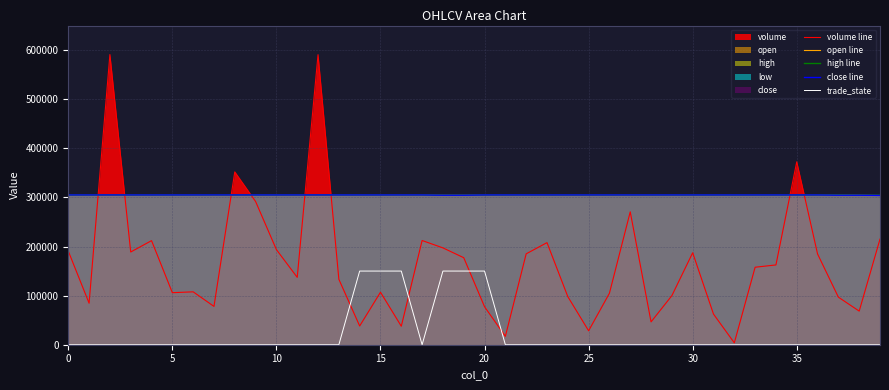

Reading right to left, list all the values displayed in this chart.

volume line: 215088.7	68428.3	96849.1	184794.3	372466.7	162472.1	157814.9	3777.0	62371.1	187275.5	99958.2	46521.6	270624.9	104830.2	28353.5	97972.7	207917.9	185069.3	17063.4	77325.6	177197.1	197189.4	212218.6	37652.6	106914.3	38137.5	133274.3	590634.9	137149.5	193619.3	291629.3	351951.0	78011.5	107717.8	105971.8	211953.9	188807.6	590857.0	84522.9	190672.8
open line: 304000.0	304500.0	305000.0	305000.0	305000.0	305000.0	305000.0	305000.0	305000.0	305000.0	305000.0	305000.0	305000.0	305000.0	305000.0	305000.0	305000.0	305000.0	305000.0	305000.0	304500.0	304500.0	305000.0	305000.0	305000.0	305000.0	305000.0	305000.0	305000.0	305000.0	305000.0	305000.0	304500.0	305000.0	305000.0	305000.0	305000.0	305000.0	305000.0	305000.0
high line: 304500.0	304500.0	305000.0	305000.0	305000.0	305000.0	305000.0	305000.0	305000.0	305000.0	305000.0	305000.0	305000.0	305000.0	305000.0	305000.0	305000.0	305000.0	305000.0	305000.0	304500.0	304500.0	305000.0	305000.0	305000.0	305000.0	305000.0	305000.0	305000.0	305000.0	305000.0	305000.0	305000.0	305000.0	305000.0	305000.0	305000.0	305000.0	305000.0	305000.0
close line: 304000.0	304500.0	304500.0	305000.0	305000.0	305000.0	305000.0	305000.0	305000.0	305000.0	305000.0	305000.0	305000.0	305000.0	305000.0	305000.0	305000.0	305000.0	305000.0	305000.0	304500.0	304500.0	305000.0	305000.0	305000.0	305000.0	305000.0	305000.0	305000.0	305000.0	305000.0	305000.0	305000.0	305000.0	305000.0	305000.0	305000.0	305000.0	305000.0	305000.0
trade_state: 0.0	0.0	0.0	0.0	0.0	0.0	0.0	0.0	0.0	0.0	0.0	0.0	0.0	0.0	0.0	0.0	0.0	0.0	0.0	150000.0	150000.0	150000.0	0.0	150000.0	150000.0	150000.0	0.0	0.0	0.0	0.0	0.0	0.0	0.0	0.0	0.0	0.0	0.0	0.0	0.0	0.0